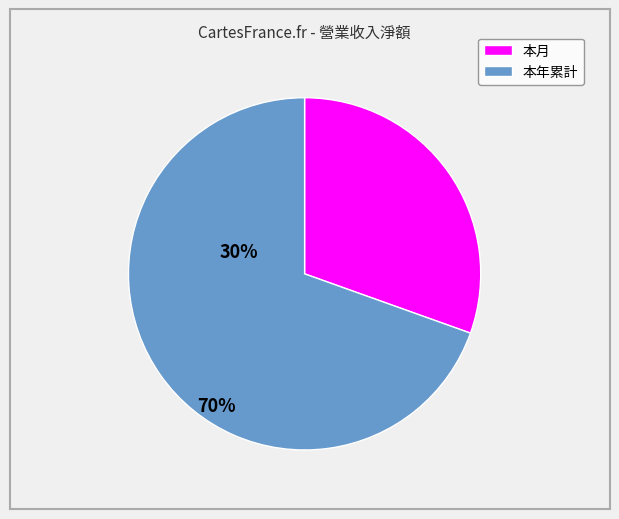

Does 本年累計 represent more than half of the total?

Yes